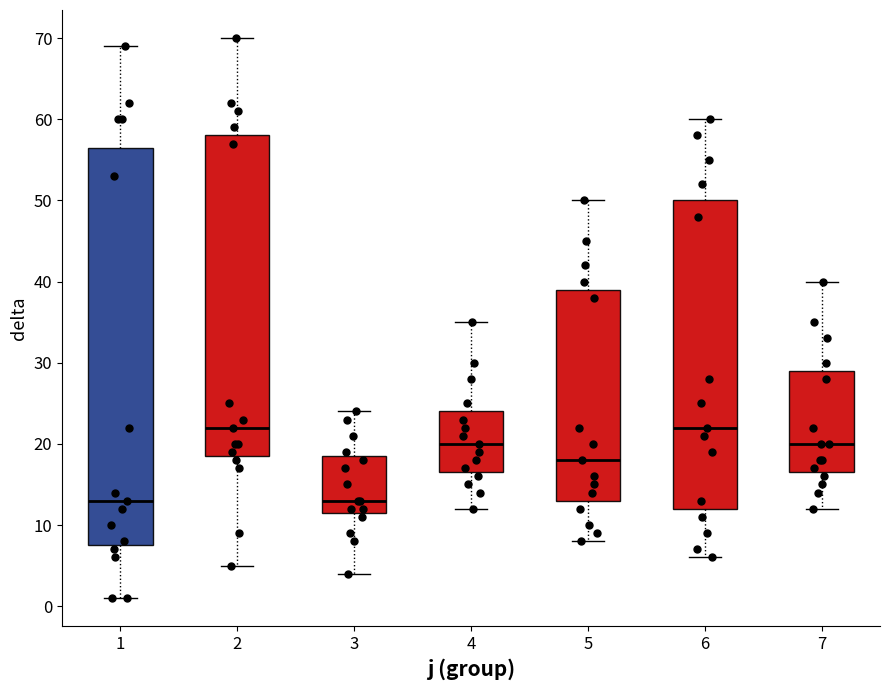

Reading left to right, read every box against the y-axis: the position of its median line, the range the box covers, and the ends of its whiskers. The values are not printed on the chart, so give them approximately, as read against the axis.

1: median 13, box 8 to 57, whiskers 1 to 69
2: median 22, box 19 to 58, whiskers 5 to 70
3: median 13, box 12 to 19, whiskers 4 to 24
4: median 20, box 17 to 24, whiskers 12 to 35
5: median 18, box 13 to 39, whiskers 8 to 50
6: median 22, box 12 to 50, whiskers 6 to 60
7: median 20, box 17 to 29, whiskers 12 to 40